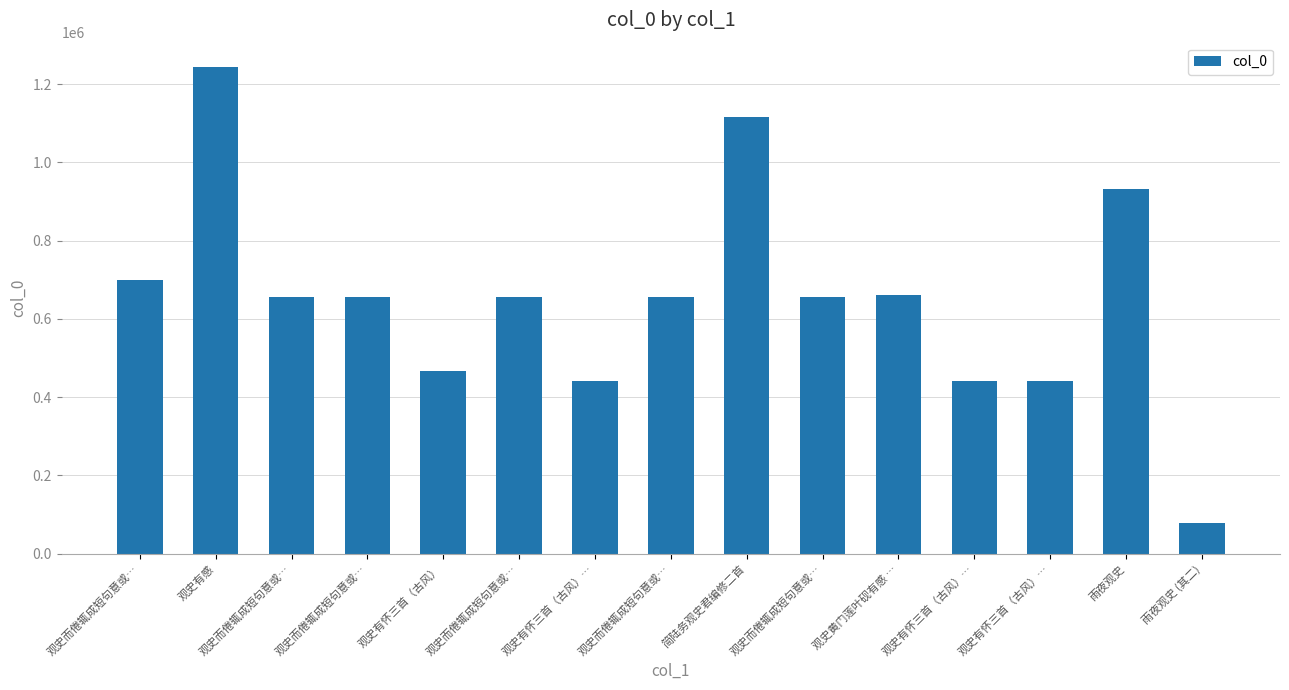

What value does the data have at 雨夜观史?

932840